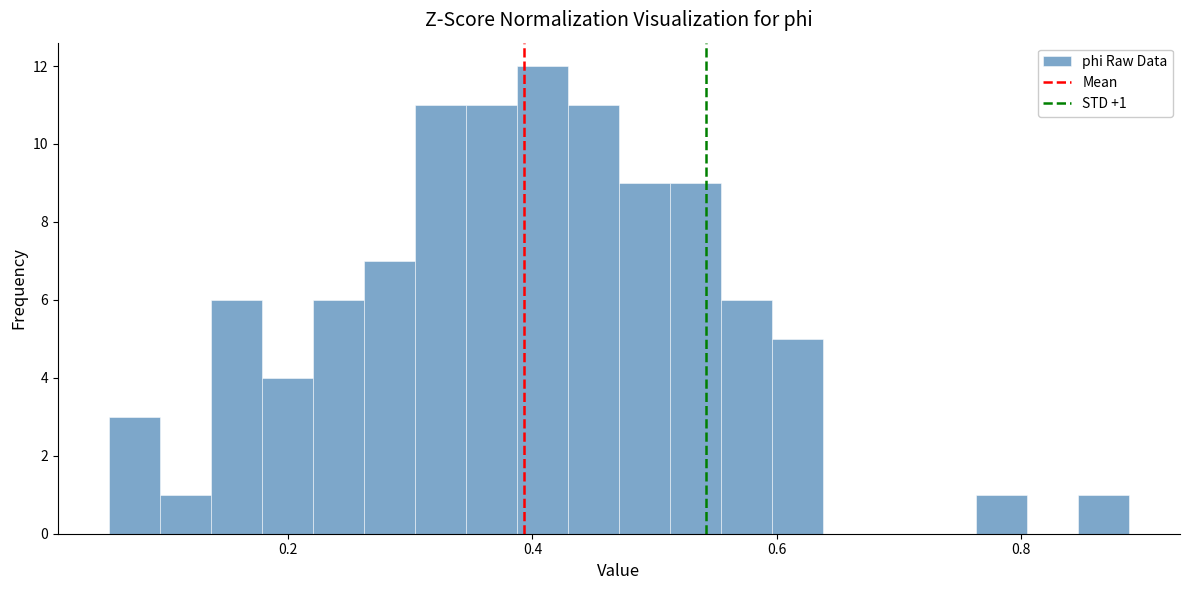

Around what value on the x-axis is the tallest bar? Give the approximate position of its centre, as read against the axis.

0.40